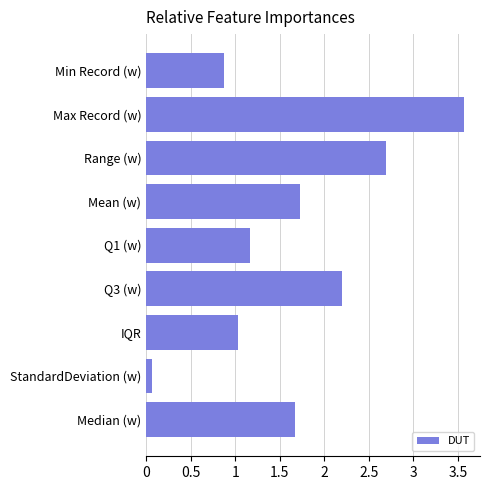

Approximately how many times larger is the value at Q1 (w) compared to IQR?

1.1